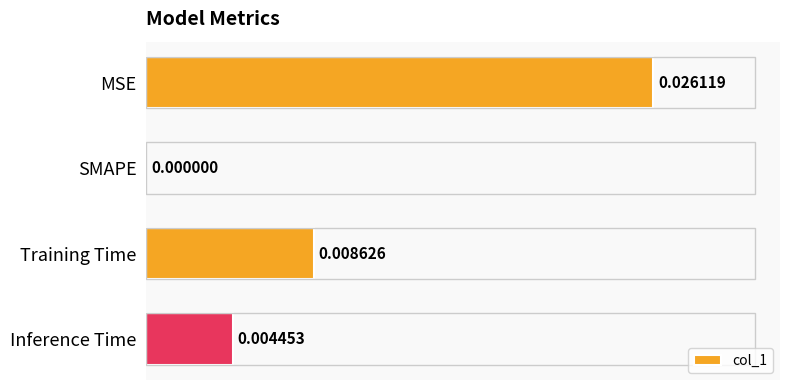

At which category does the chart reach its peak across all series?

MSE